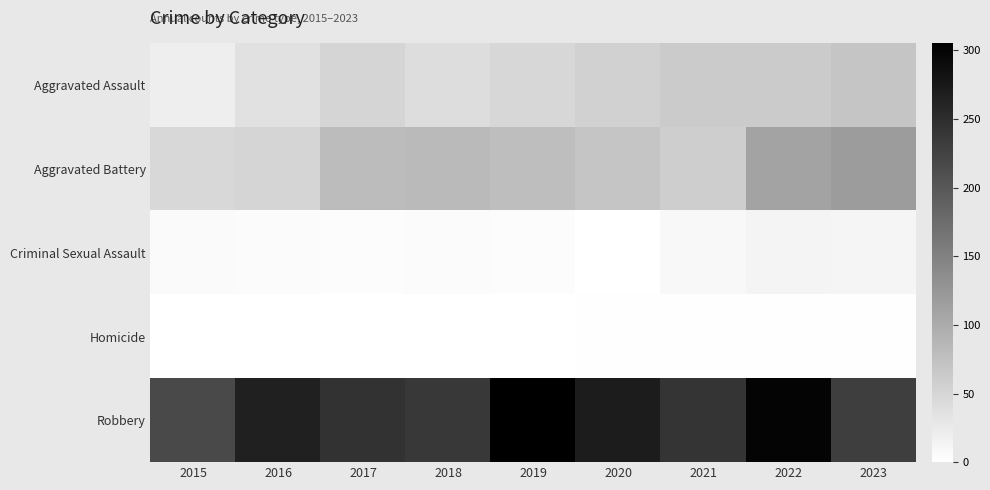

Reading left to right, list all the values displayed in this chart.

Aggravated Assault: 2015=21	2016=36	2017=51	2018=41	2019=48	2020=55	2021=62	2022=63	2023=70
Aggravated Battery: 2015=47	2016=51	2017=80	2018=83	2019=78	2020=70	2021=59	2022=109	2023=118
Criminal Sexual Assault: 2015=7	2016=5	2017=4	2018=5	2019=4	2020=0	2021=9	2022=14	2023=12
Homicide: 2015=0	2016=1	2017=1	2018=1	2019=1	2020=2	2021=2	2022=2	2023=2
Robbery: 2015=218	2016=265	2017=244	2018=238	2019=305	2020=271	2021=242	2022=300	2023=230